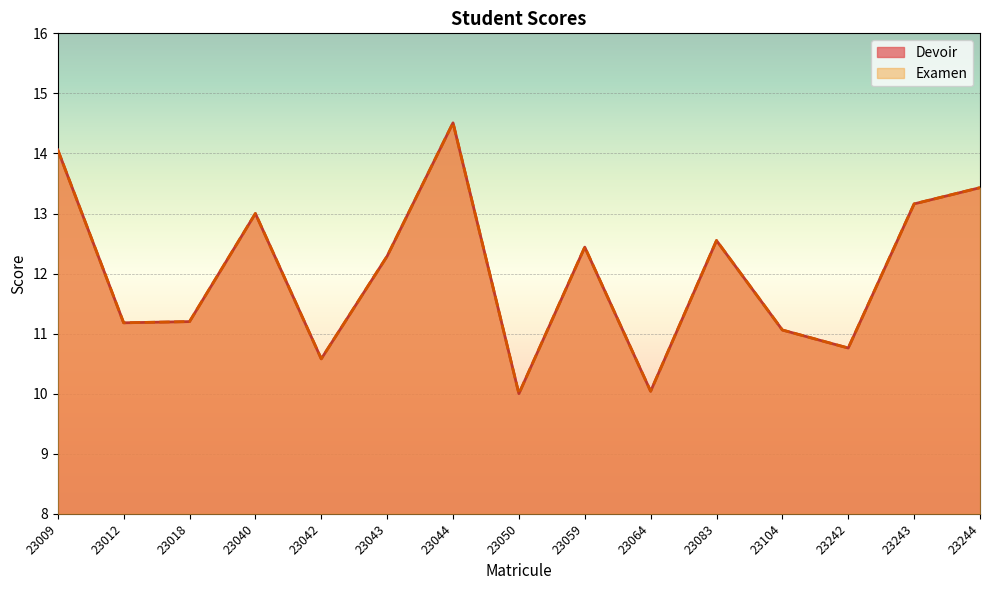

Rank the series by their maximum value, from lowest to highest.

Devoir, Examen